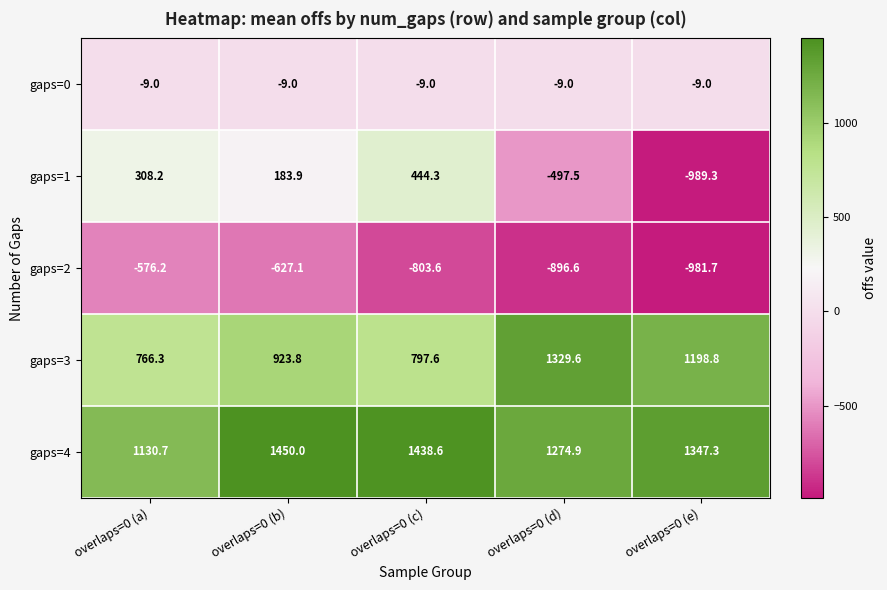

What is the sum of all gaps=3 values?

5016.1